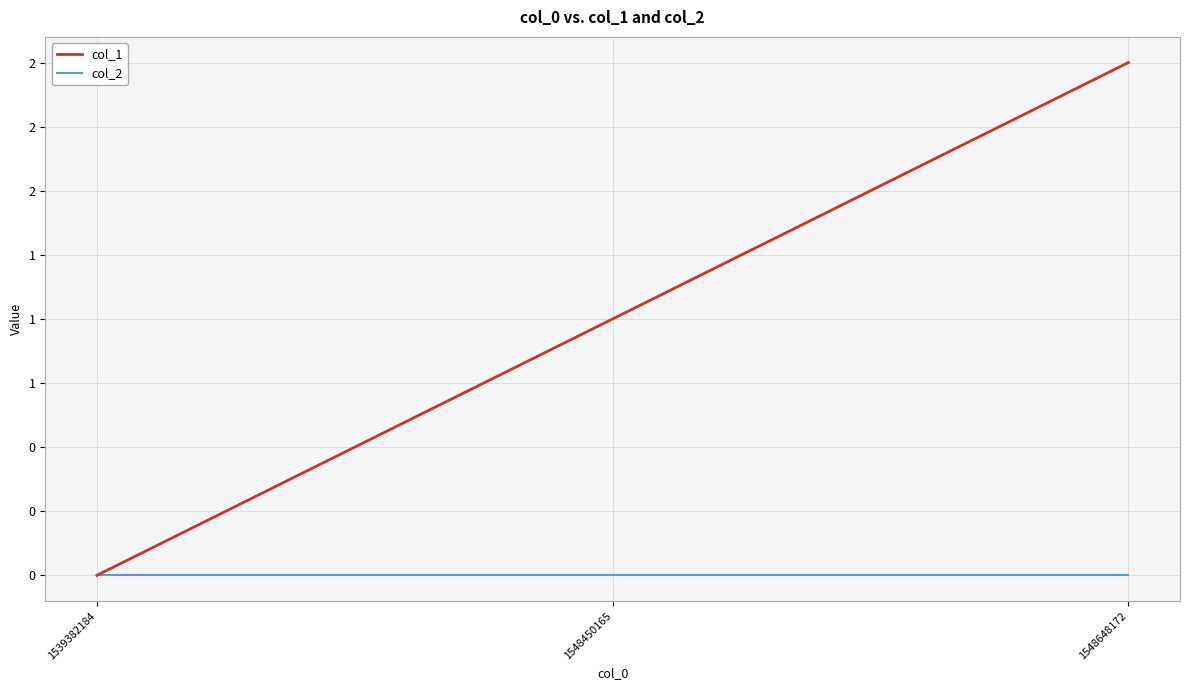

At which category is the sum across all series the highest?

1548648172